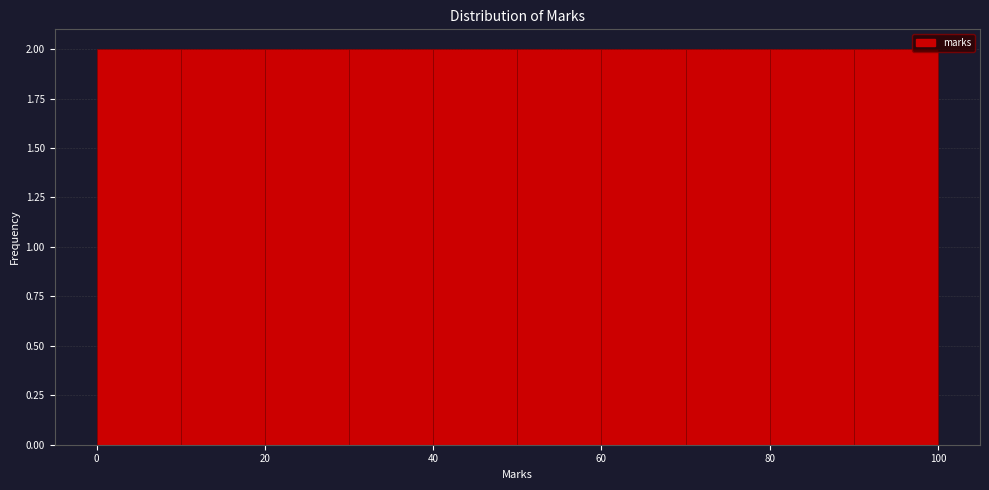

Reading left to right, list every bar in this chart as the range it spans on the x-axis followed by its height. The values are not printed on the chart, so give them approximately, as read against the axis.

0 to 10: 2
10 to 20: 2
20 to 30: 2
30 to 40: 2
40 to 50: 2
50 to 60: 2
60 to 70: 2
70 to 80: 2
80 to 90: 2
90 to 100: 2